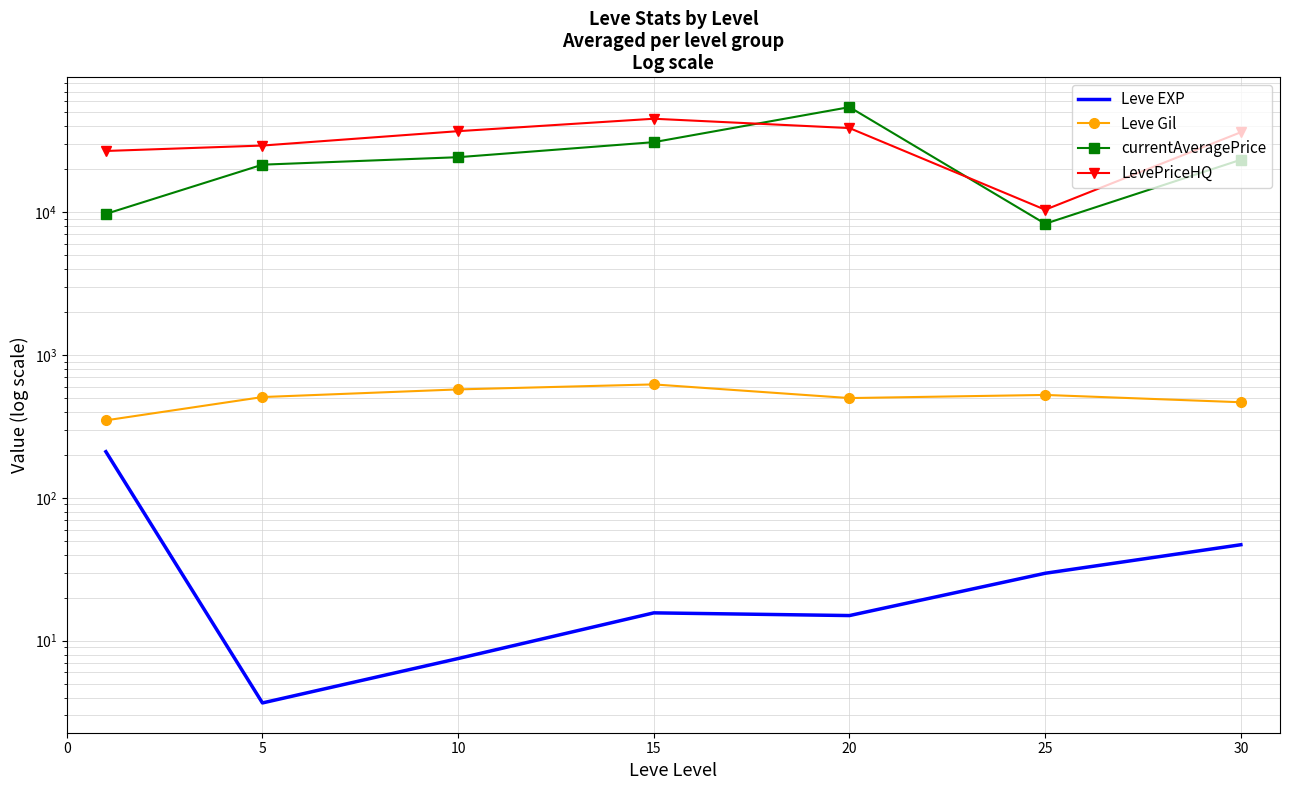

At which label does currentAveragePrice first exceed 23324?

10